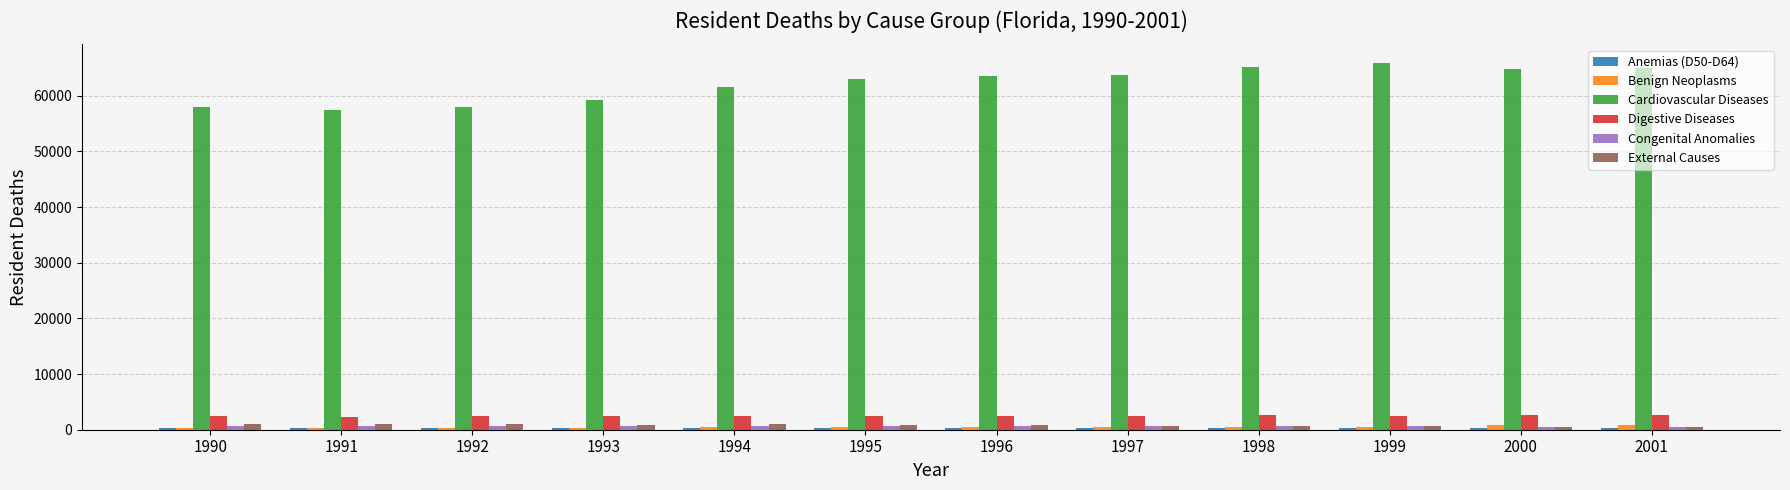

What is the average value of the Cardiovascular Diseases series?

62136